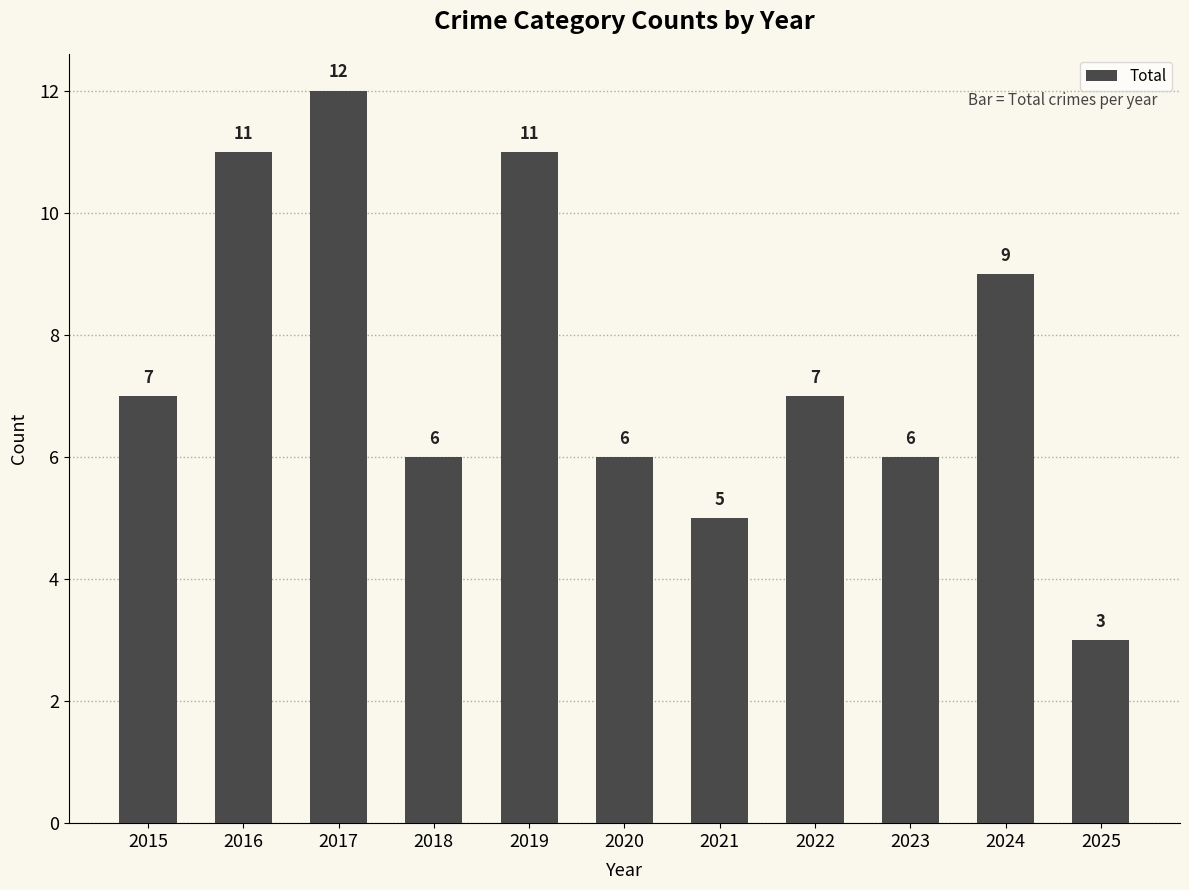

What value does the data have at 2019?

11